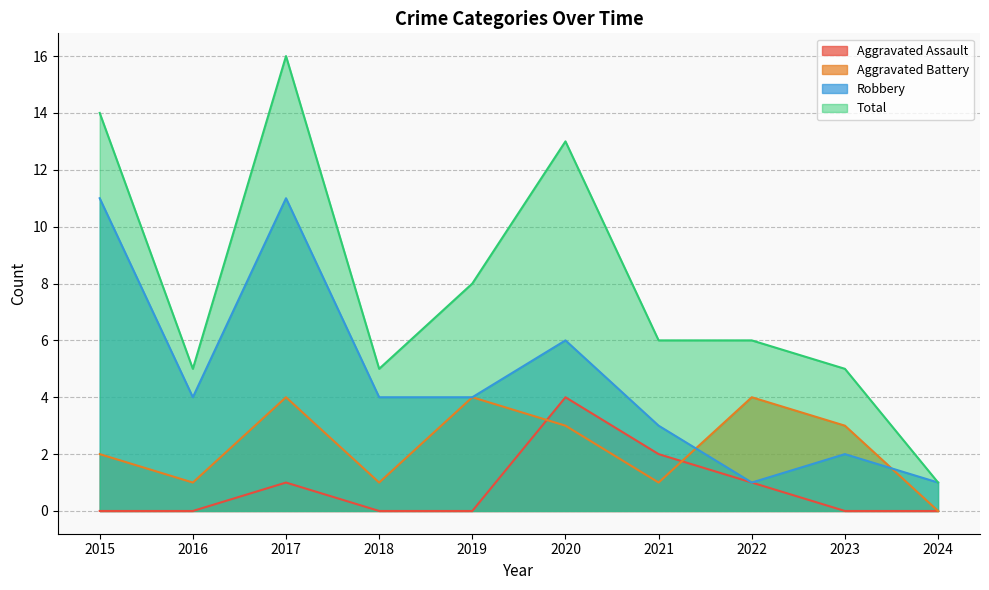

Is it true that Total equals 8 at 2019?

True